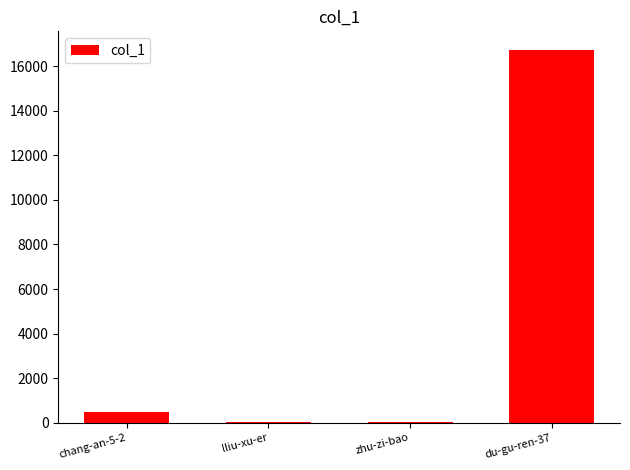

How many categories are shown in the chart?

4